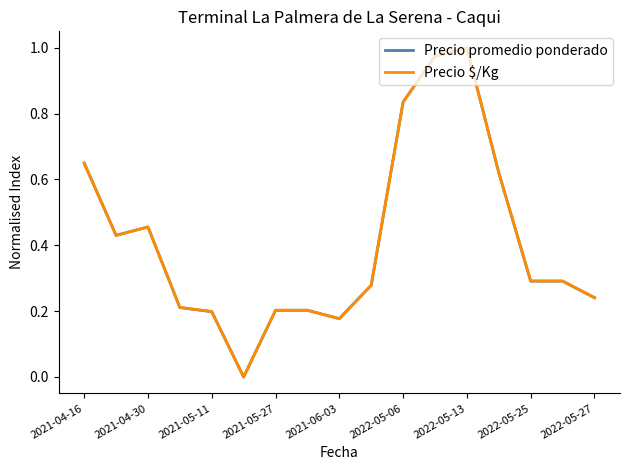

At how many categories does at least one series exceed 0?

16